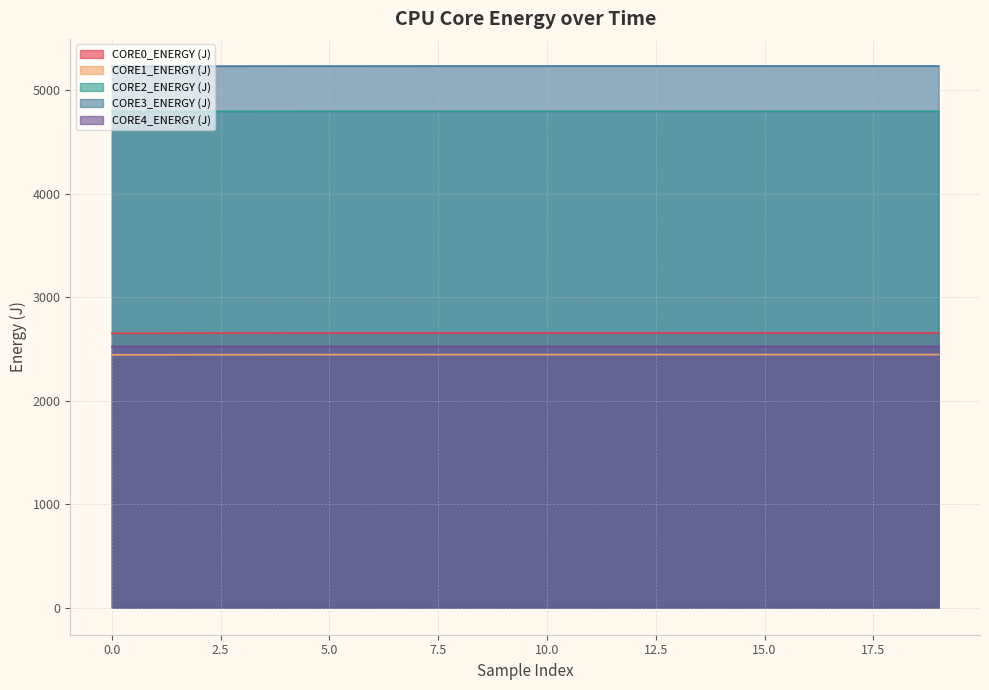

How many distinct data groups are displayed?

5